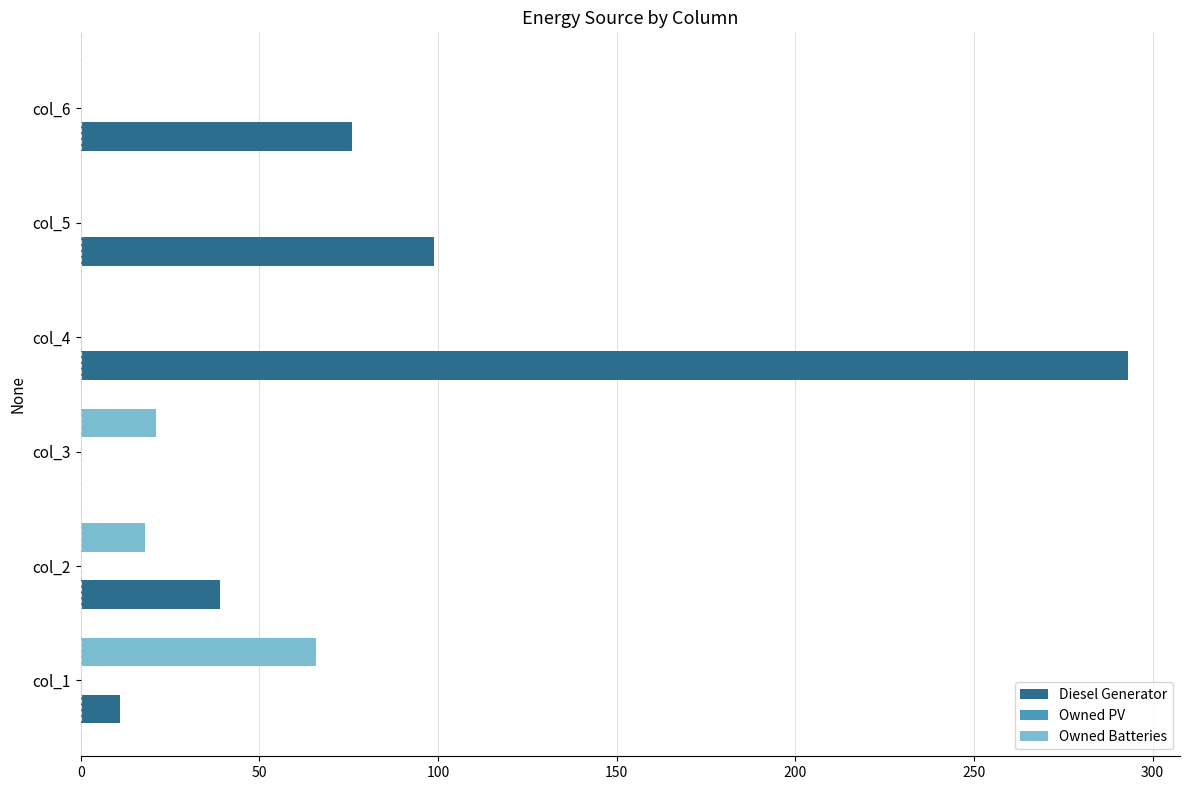

What is the total value across all series at col_5?

99